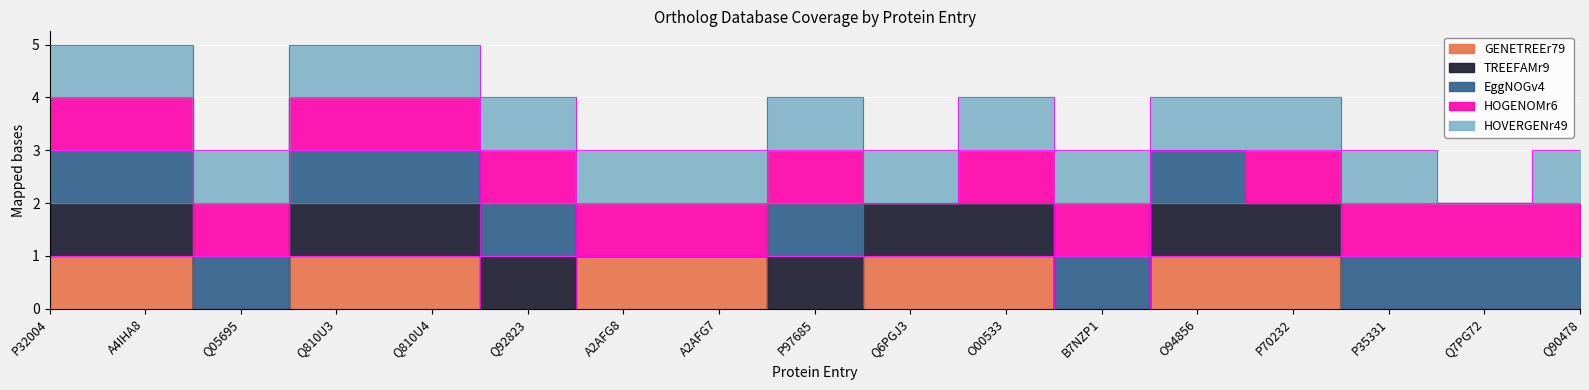

What is the sum of all HOGENOMr6 values?

15